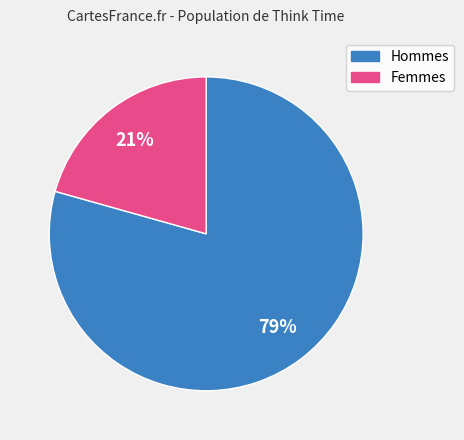

Is there any slice that represents more than half of the pie?

Yes